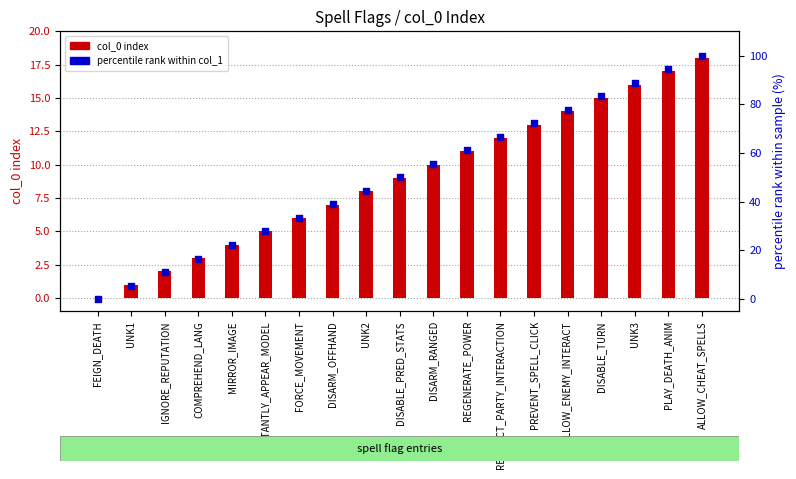

Is the value of percentile rank within col_1 at DISARM_RANGED greater than the value of col_0 index at REGENERATE_POWER?

Yes